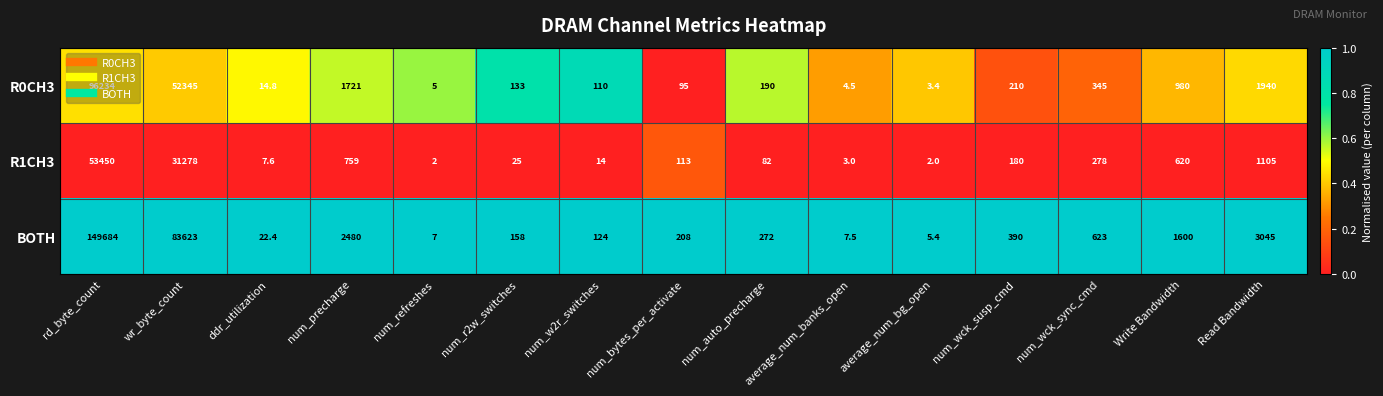

List the series in order of their peak value, lowest first.

R1CH3, R0CH3, BOTH